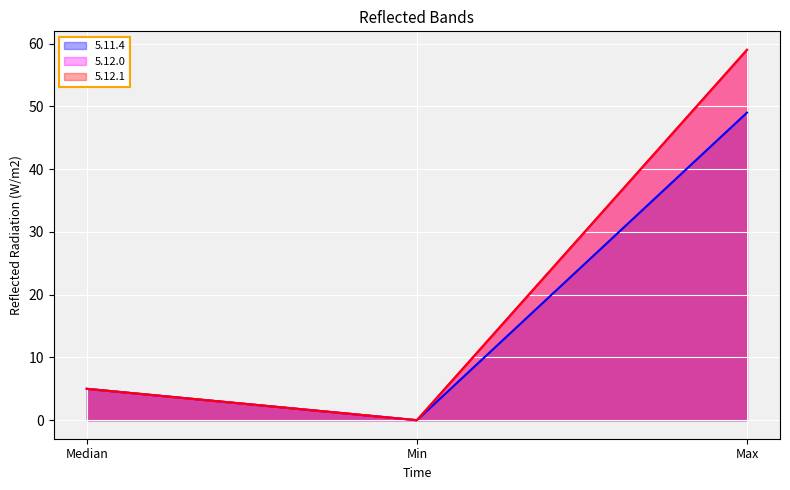

Between Max and Median, which is larger?

Max